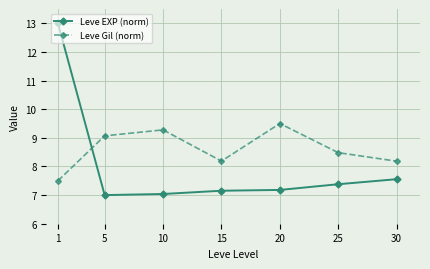

Rank the series by their maximum value, from highest to lowest.

Leve EXP (norm), Leve Gil (norm)